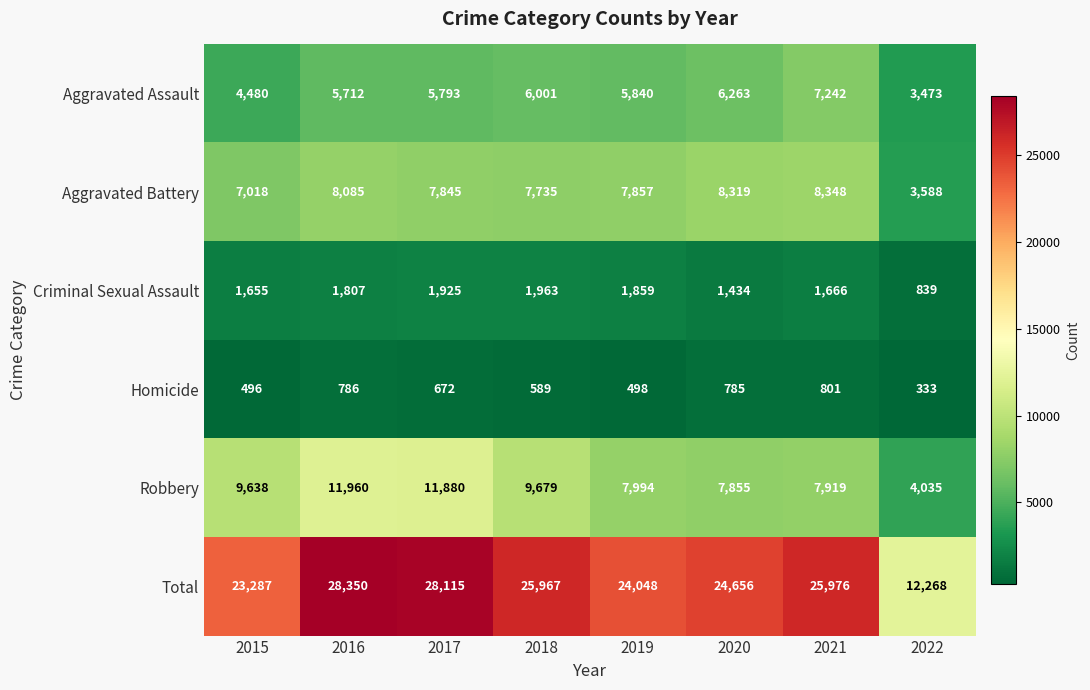

What is the smallest value displayed?

333